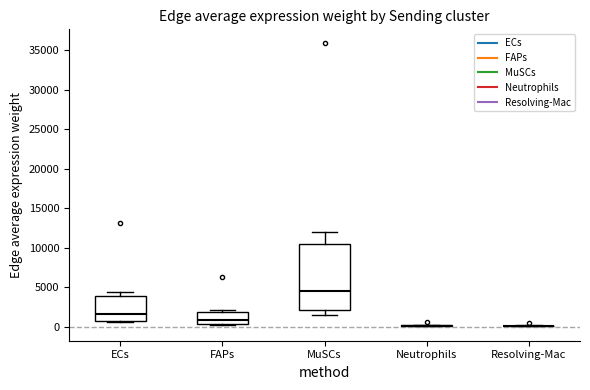

Reading left to right, transcribe this box plot: for each box, give where its median line is, the range the box spans, and where its two whiskers end, as read against the y-axis. The values are not printed on the chart, so give them approximately, as read against the axis.

ECs: median 1500, box 1000 to 4000, whiskers 500 to 4500
FAPs: median 1000, box 500 to 2000, whiskers 500 to 2000 (just above the box's upper edge)
MuSCs: median 4500, box 2000 to 10500, whiskers 1500 to 12000
Neutrophils: box collapsed to a line at 0, whiskers 0 to 0
Resolving-Mac: box collapsed to a line at 0, whiskers 0 to 0